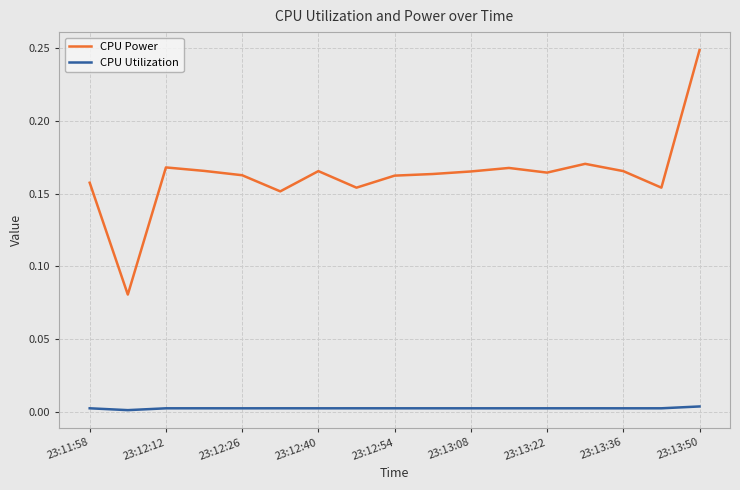

How many data points does each series have?

17